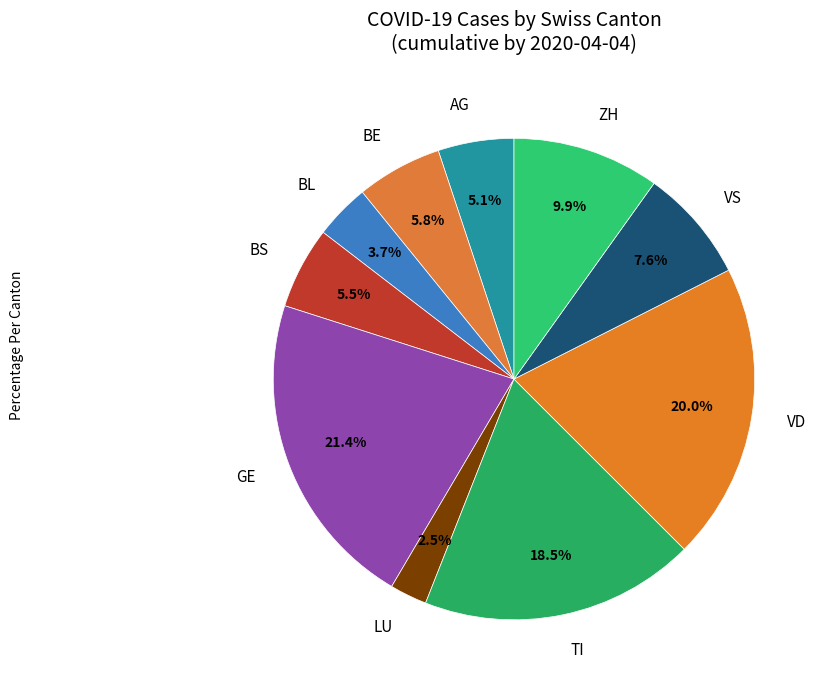

What is the total percentage of VD and LU?

22.5%